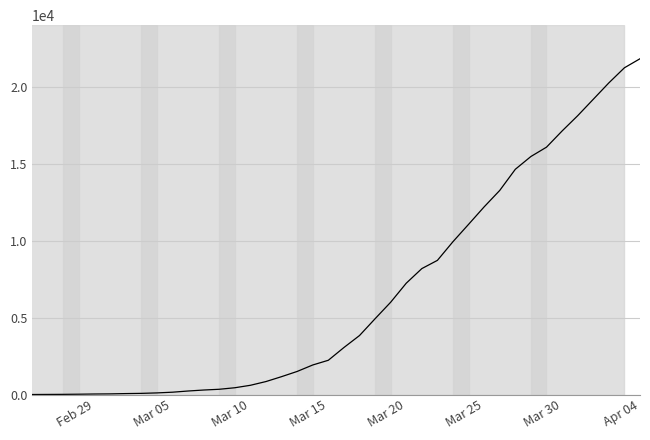

What is the greatest value displayed?

21812